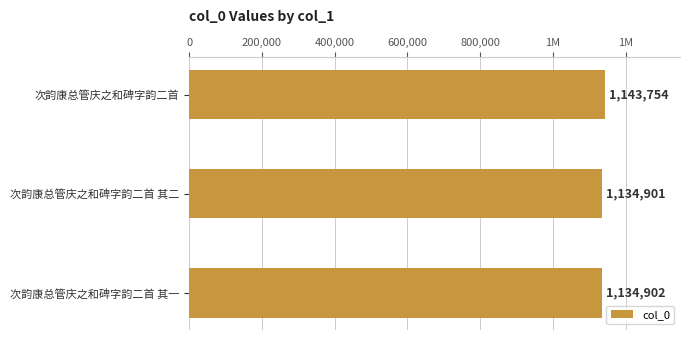

What is the difference between the maximum and second lowest values?

8852